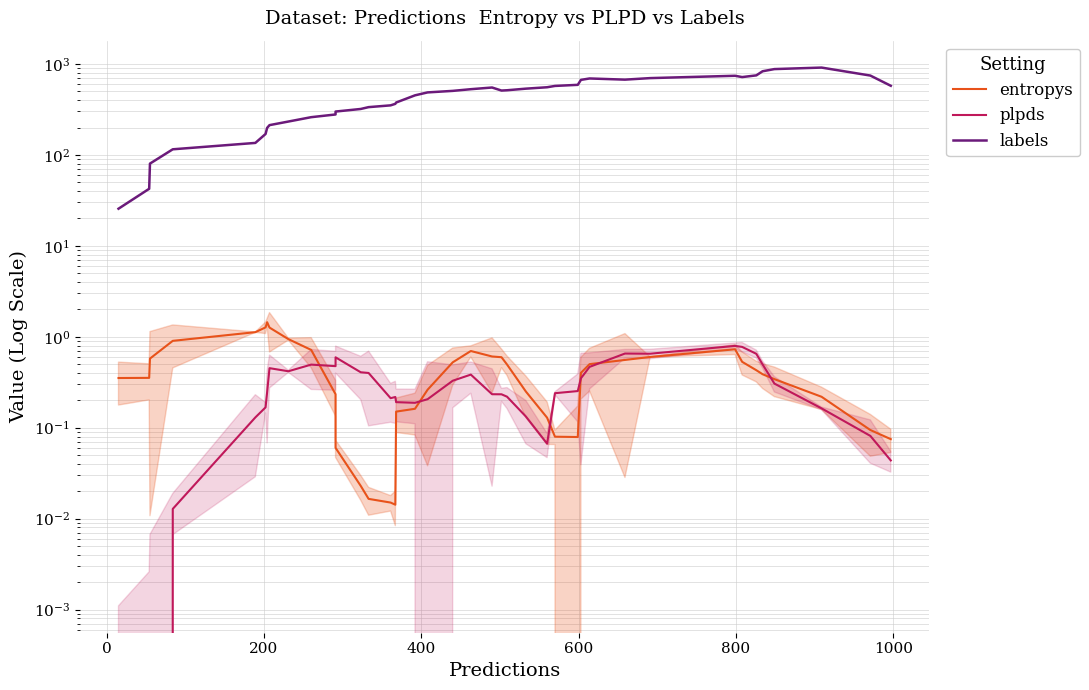

Is the value of labels at 9 greater than the value of entropys at 25?

Yes